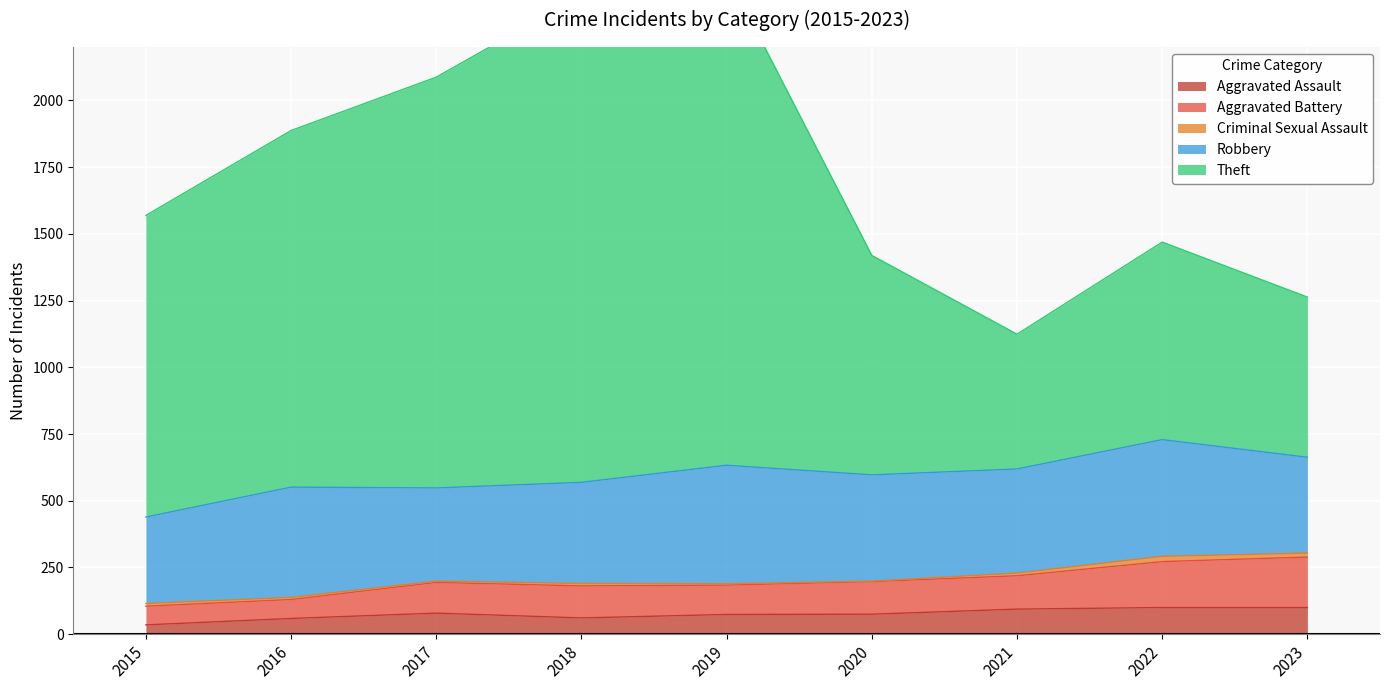

What is the value of the Aggravated Assault point at the 4th from the left?

61